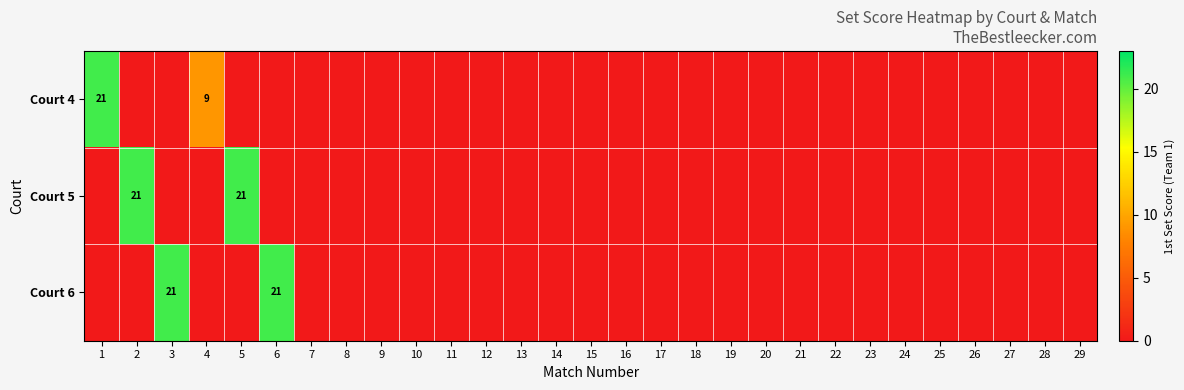

Which label corresponds to the largest value in the chart?

1